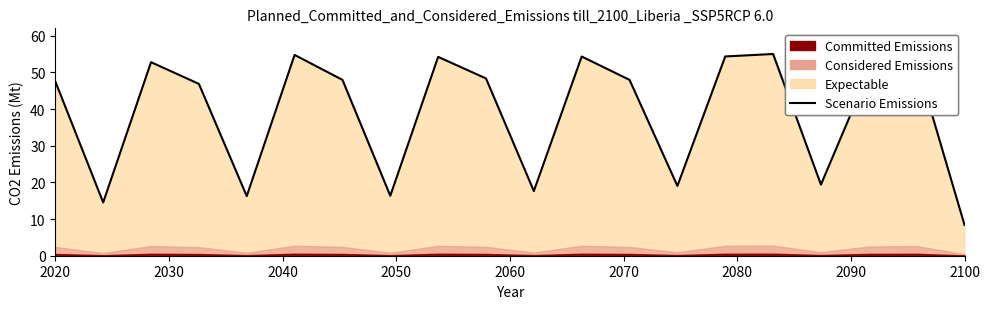

What is the label of the 2nd point from the left?

2030